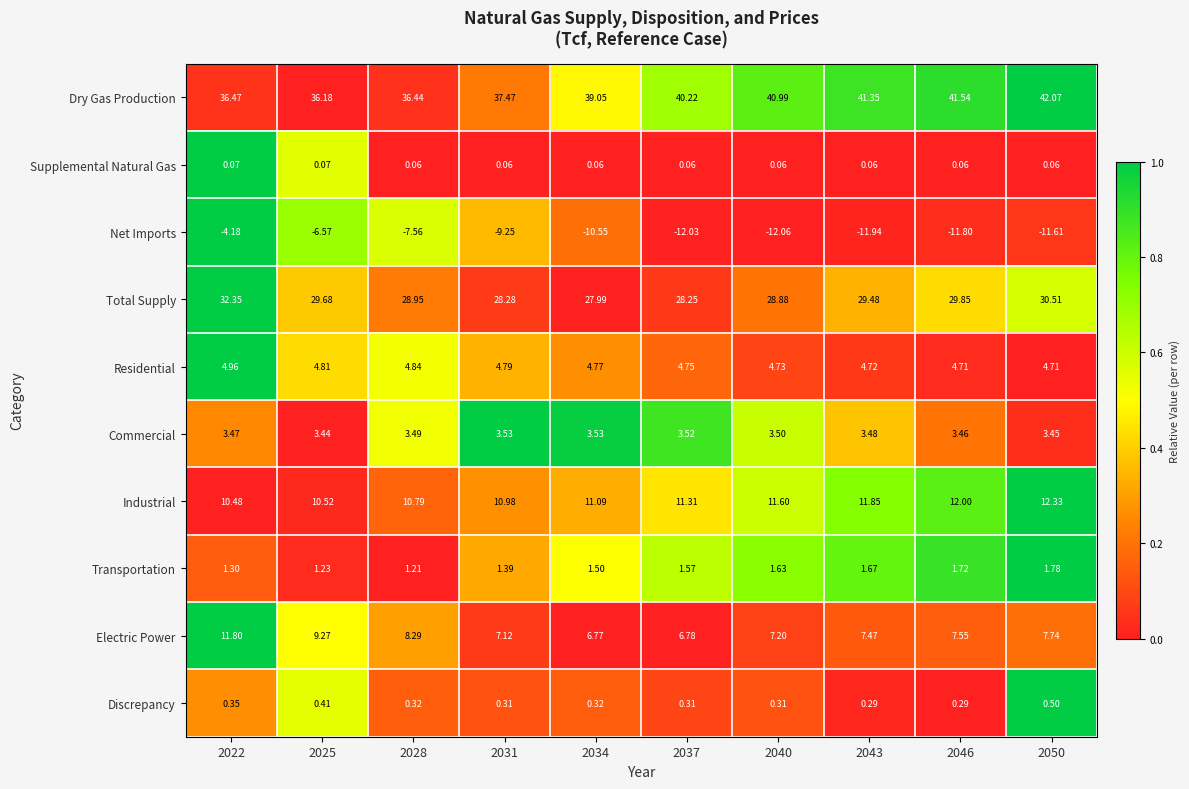

Which category has the lowest value across all series?

2040